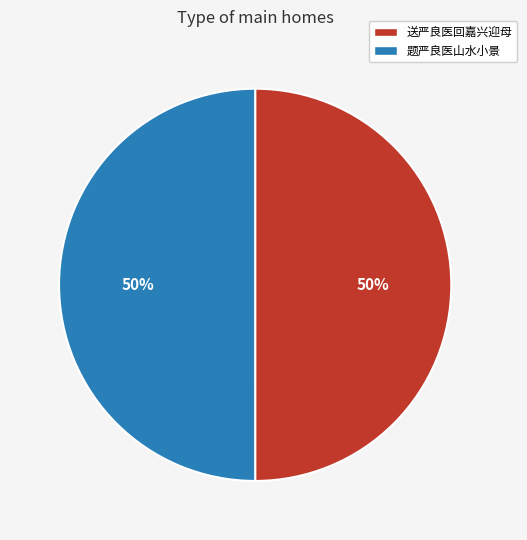

Combined, do 题严良医山水小景 and 送严良医回嘉兴迎母 account for over 50%?

Yes